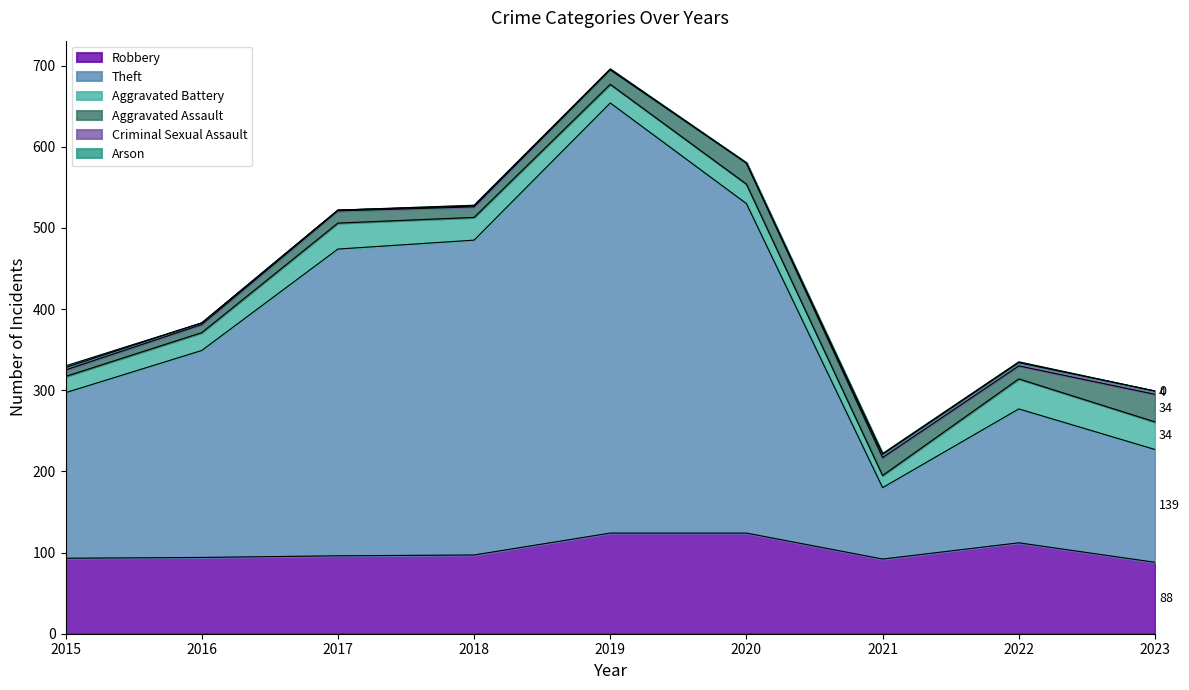

What is the value of the Robbery point at the 5th from the left?

124